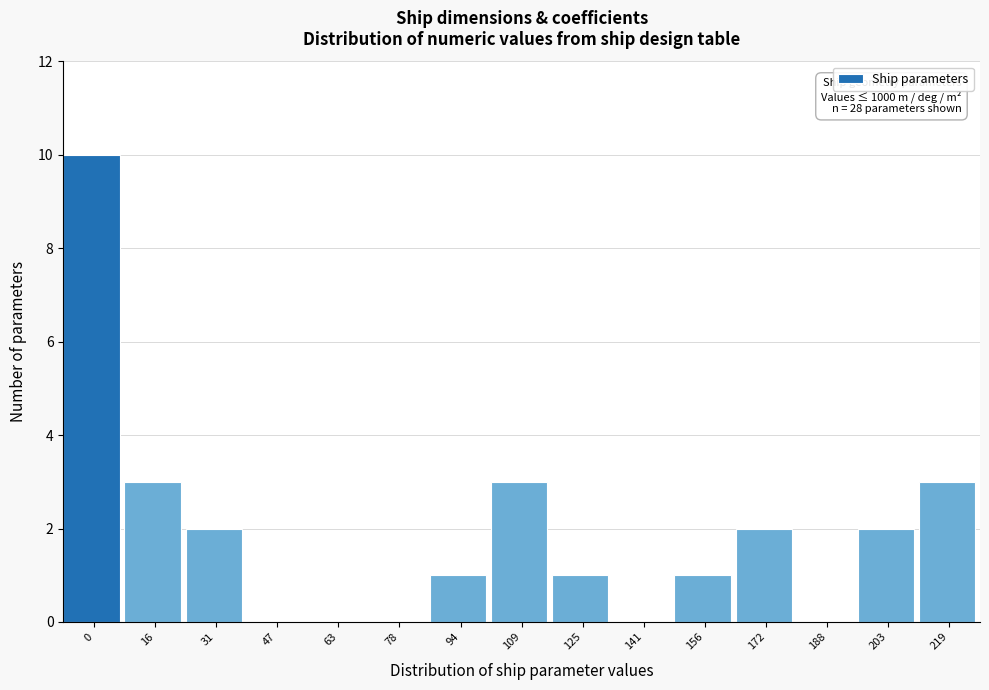

Reading left to right, transcribe all the data shown in this chart.

0=10	16=3	31=2	47=0	63=0	78=0	94=1	109=3	125=1	141=0	156=1	172=2	188=0	203=2	219=3